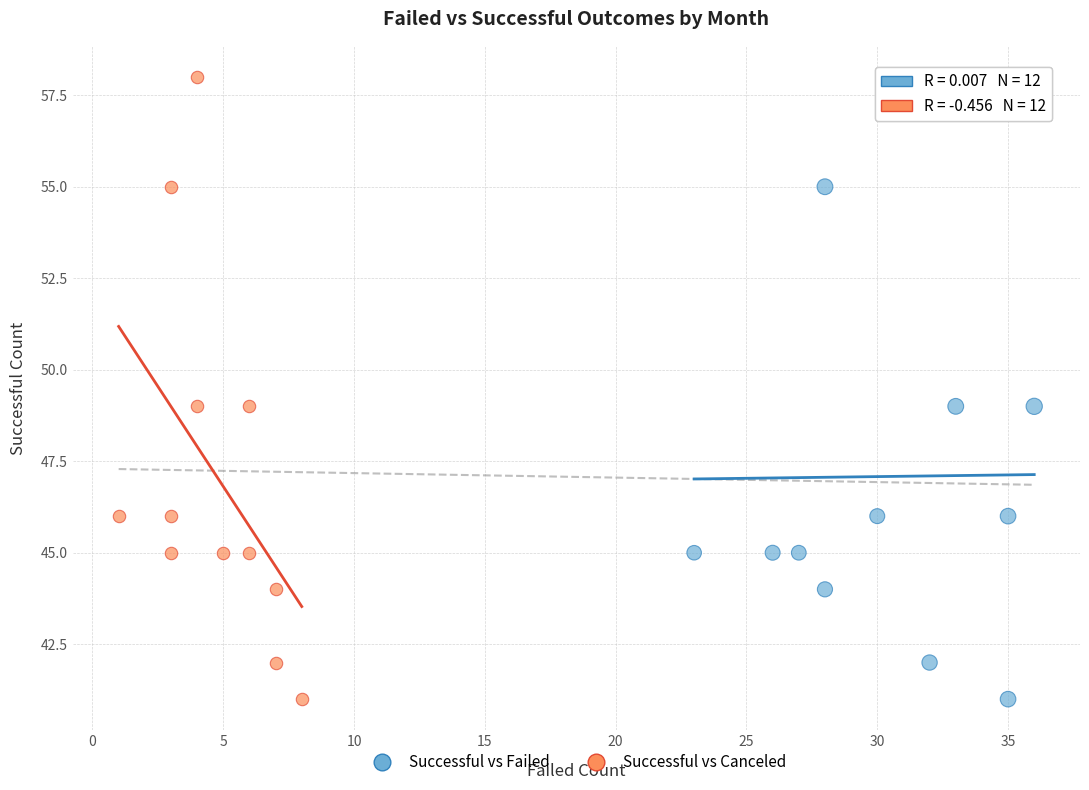

What are all the series names shown in the legend?

Successful vs Failed, Successful vs Canceled